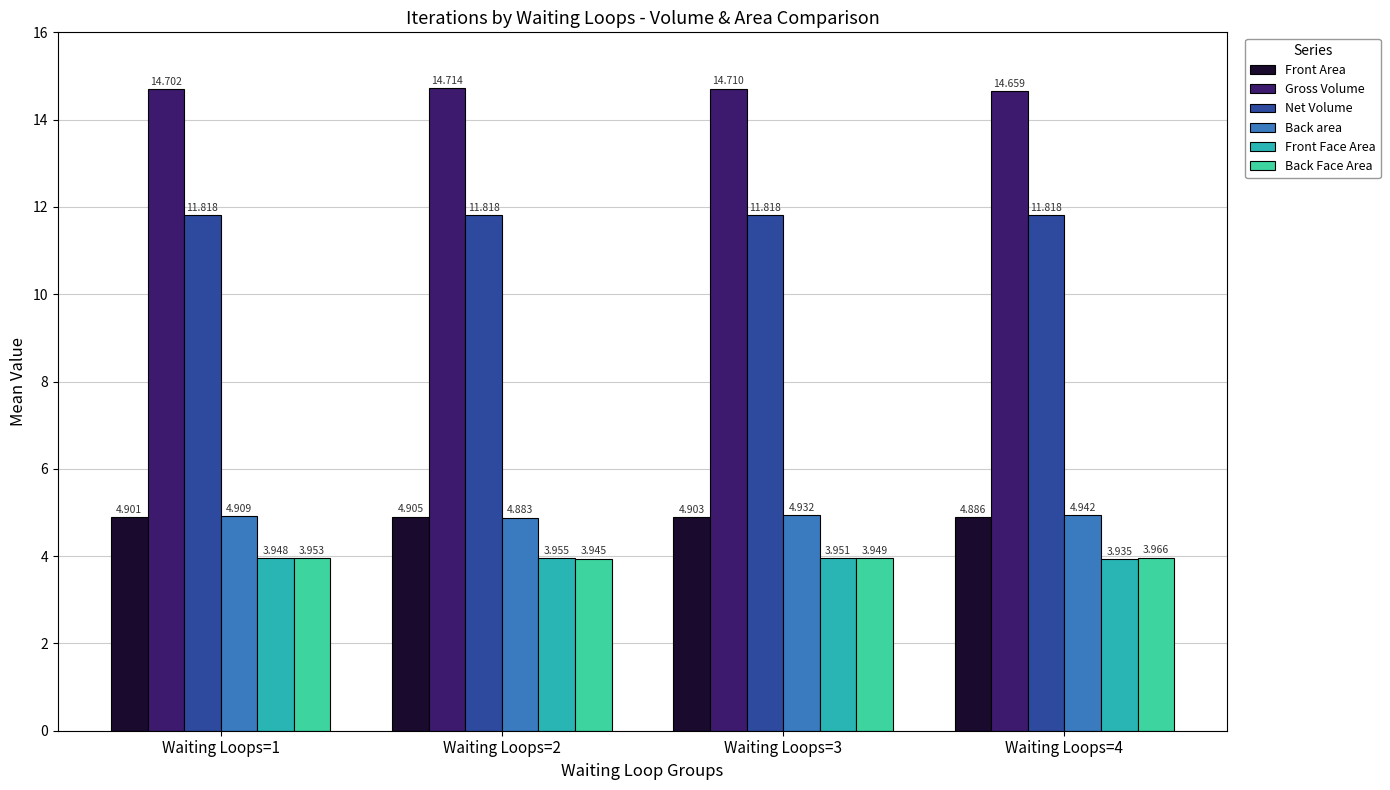

Which series has the largest total across all categories?

Gross Volume